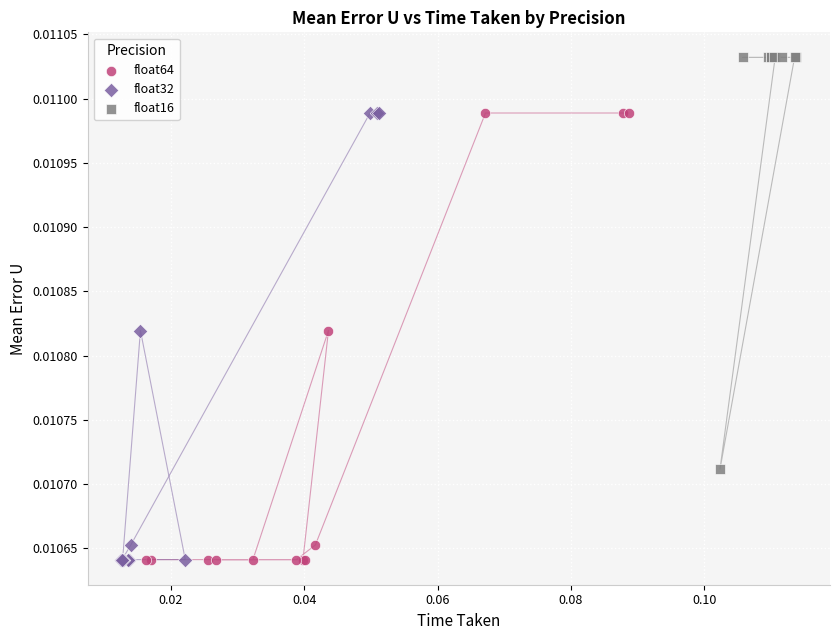

Which series contains the highest Y value?

float16